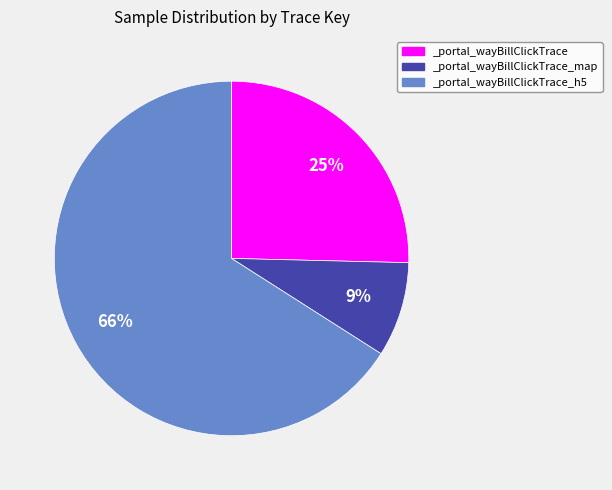

Between _portal_wayBillClickTrace_h5 and _portal_wayBillClickTrace, which is larger?

_portal_wayBillClickTrace_h5